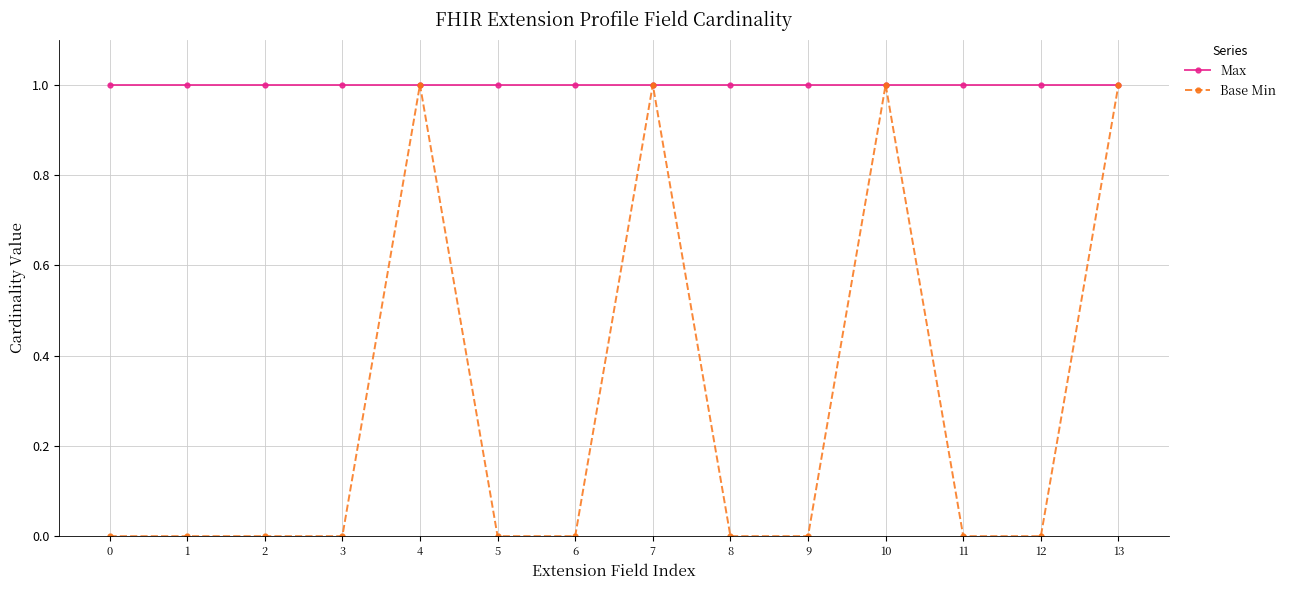

True or false: Base Min has more than 1 interior local peaks.

True